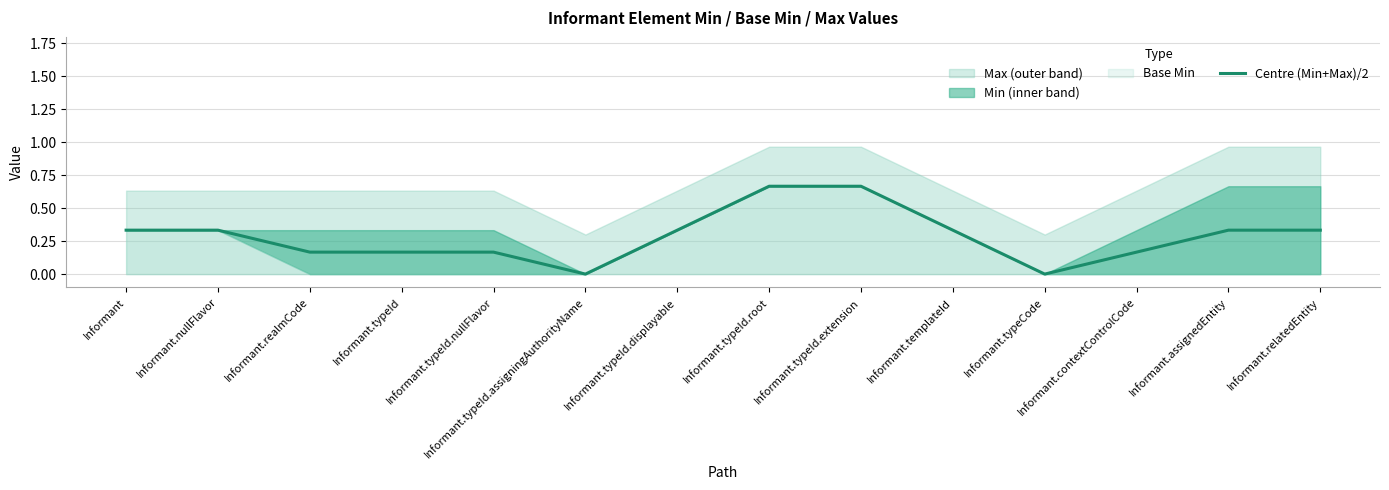

True or false: the data has more than 2 interior local peaks.

False